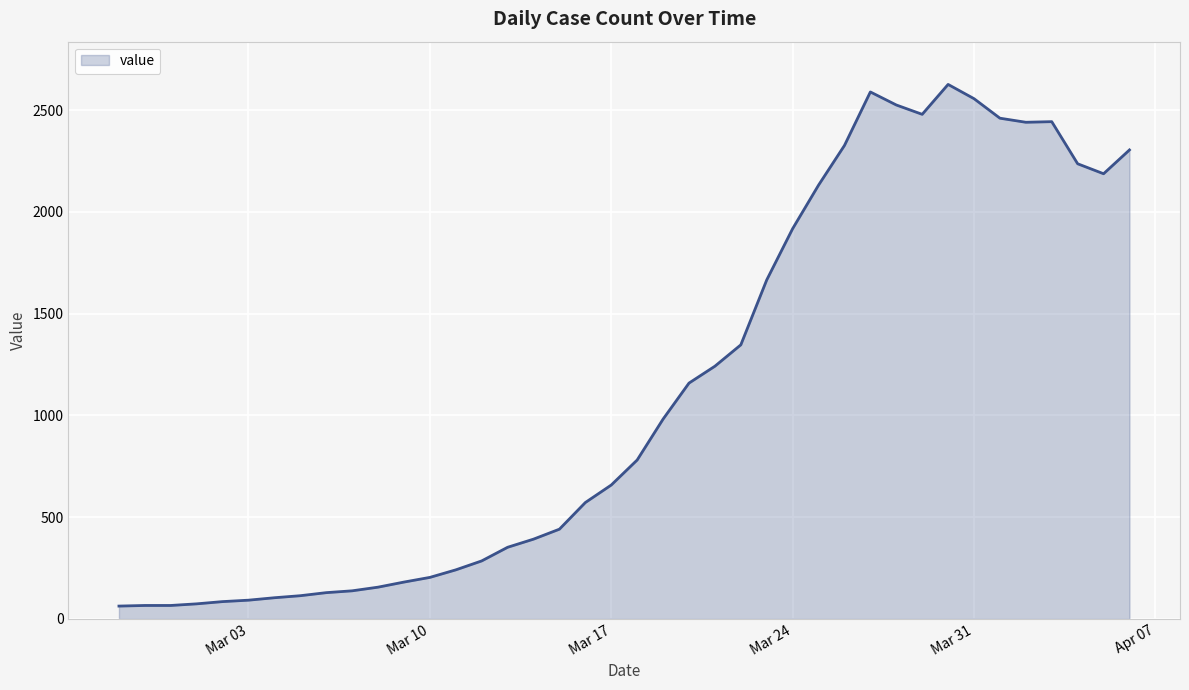

What is the difference between the maximum and minimum values?

2564